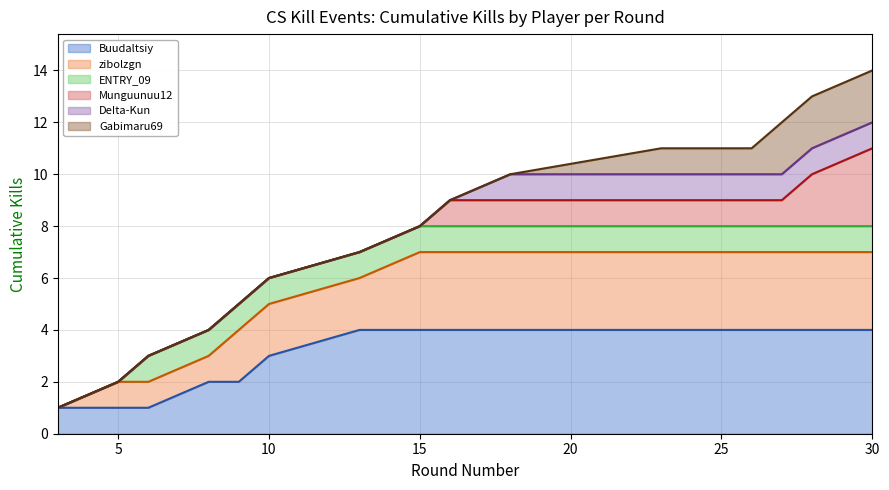

What value does the data have at 5?

2